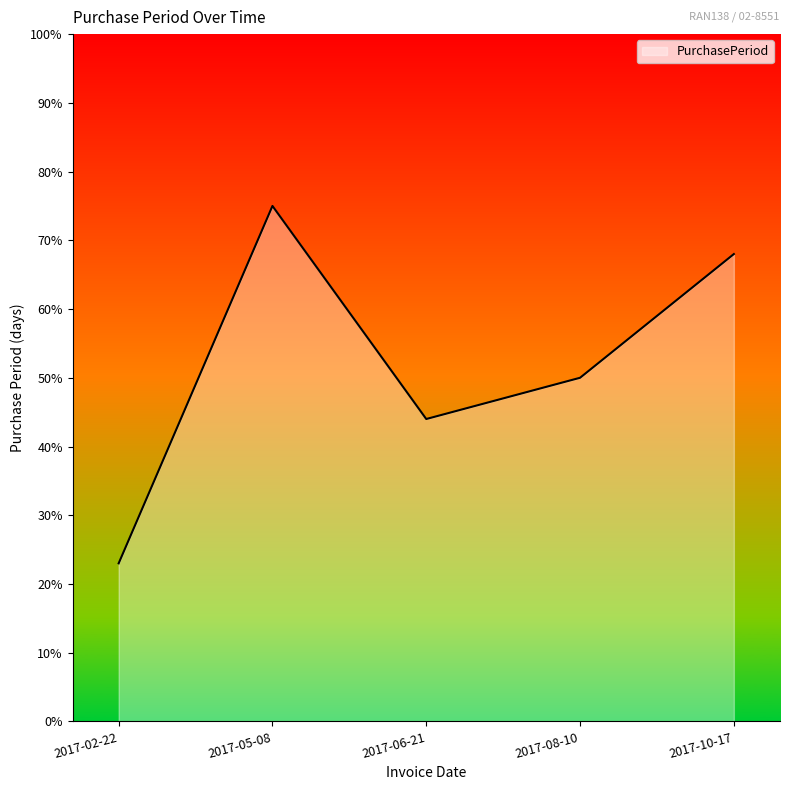

How many lines are shown in the chart?

1